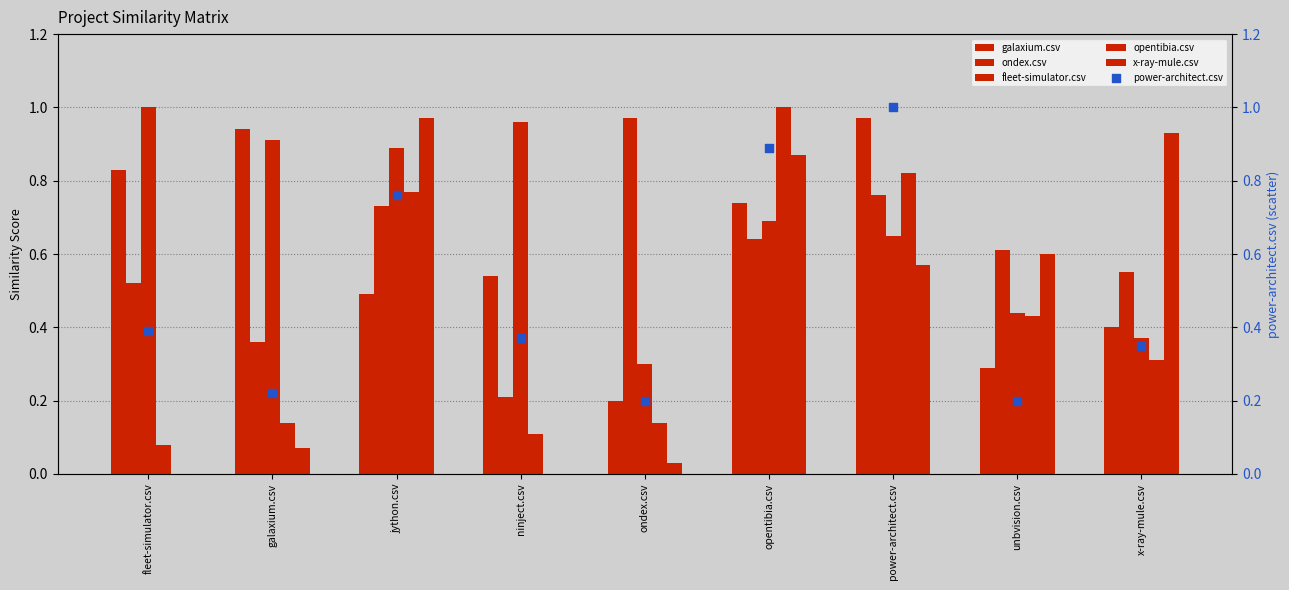

Is the value of power-architect.csv at opentibia.csv greater than the value of ondex.csv at power-architect.csv?

Yes